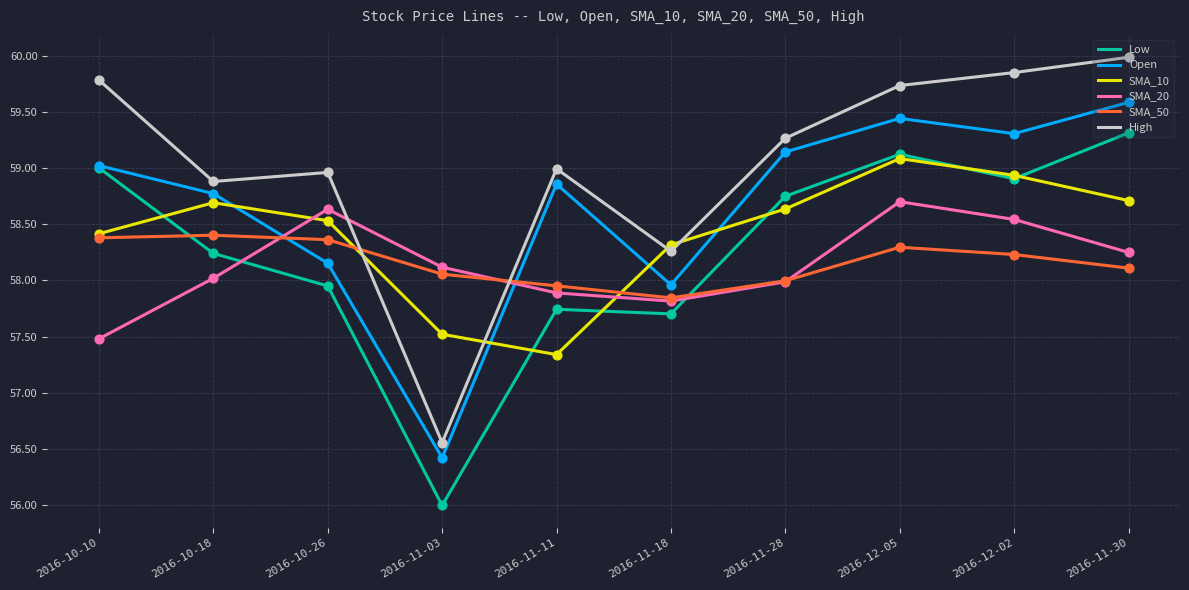

What is the total value across all series at 2016-11-18?

347.9